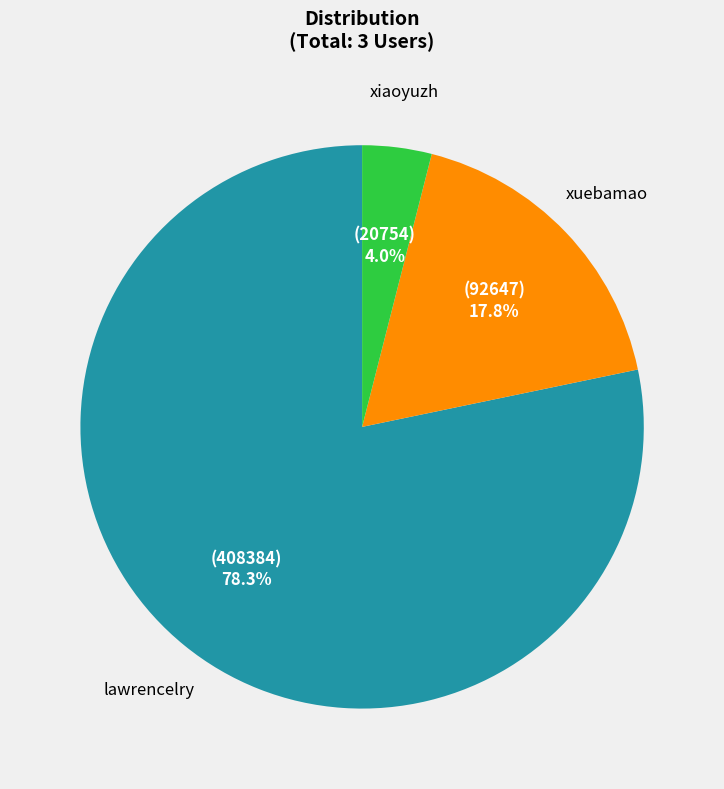

Is there a majority slice in this chart?

Yes